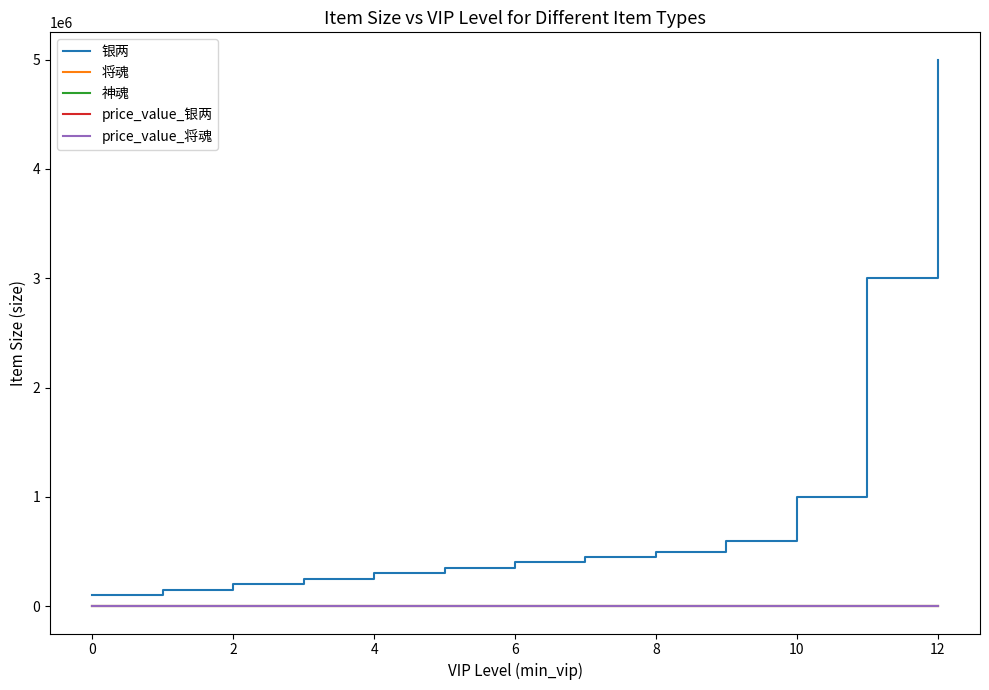

Which series has the largest range (max minus min)?

银两